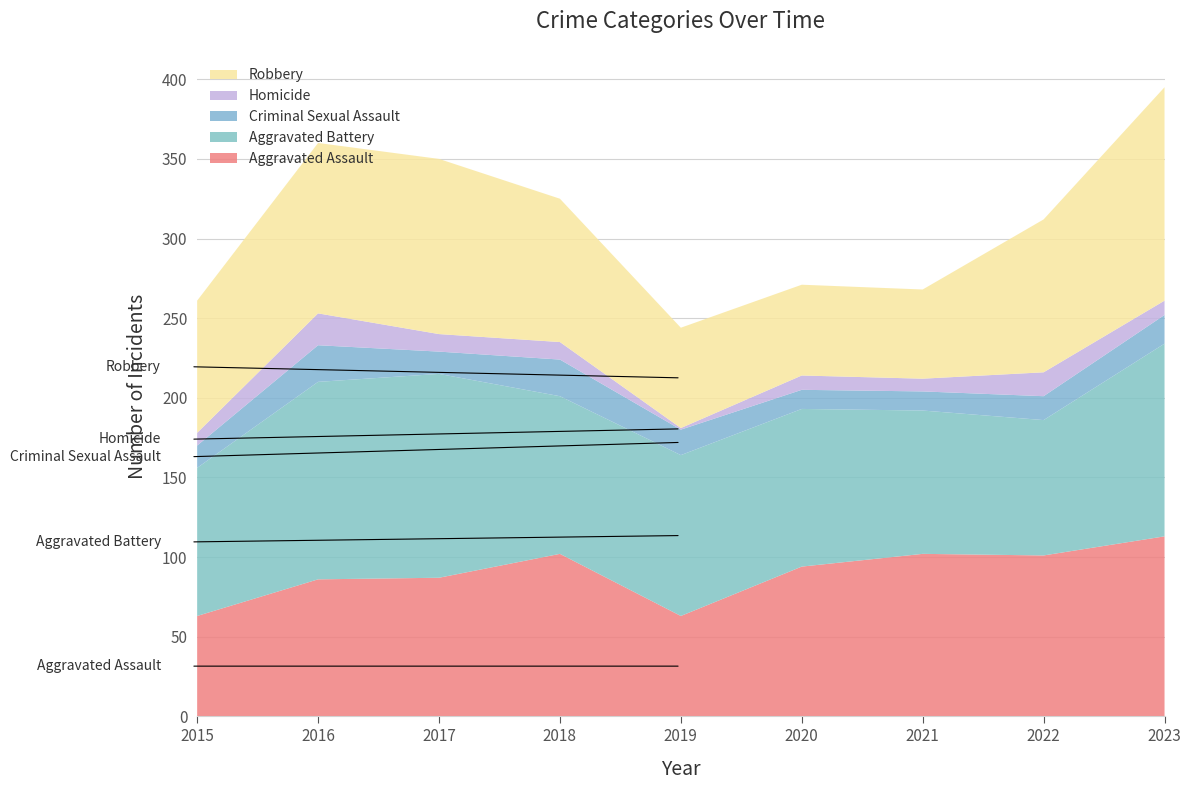

Reading right to left, list all the values displayed in this chart.

Aggravated Assault: 2023=113	2022=101	2021=102	2020=94	2019=63	2018=102	2017=87	2016=86	2015=63
Aggravated Battery: 2023=121	2022=85	2021=90	2020=99	2019=101	2018=99	2017=128	2016=124	2015=93
Criminal Sexual Assault: 2023=18	2022=15	2021=12	2020=12	2019=16	2018=23	2017=14	2016=23	2015=14
Homicide: 2023=9	2022=15	2021=8	2020=9	2019=1	2018=11	2017=11	2016=20	2015=8
Robbery: 2023=134	2022=96	2021=56	2020=57	2019=63	2018=90	2017=110	2016=107	2015=83